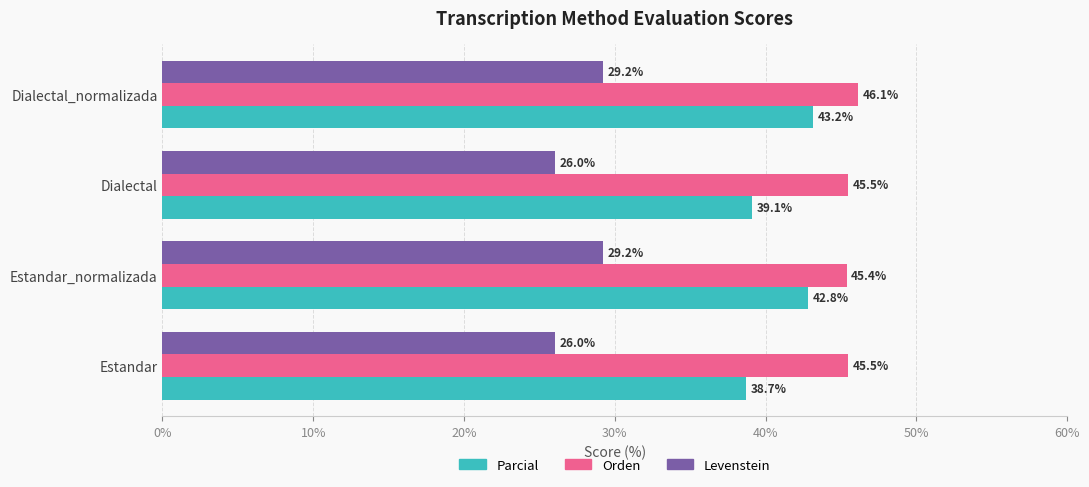

Count the Orden values in the range 45 to 46.

3